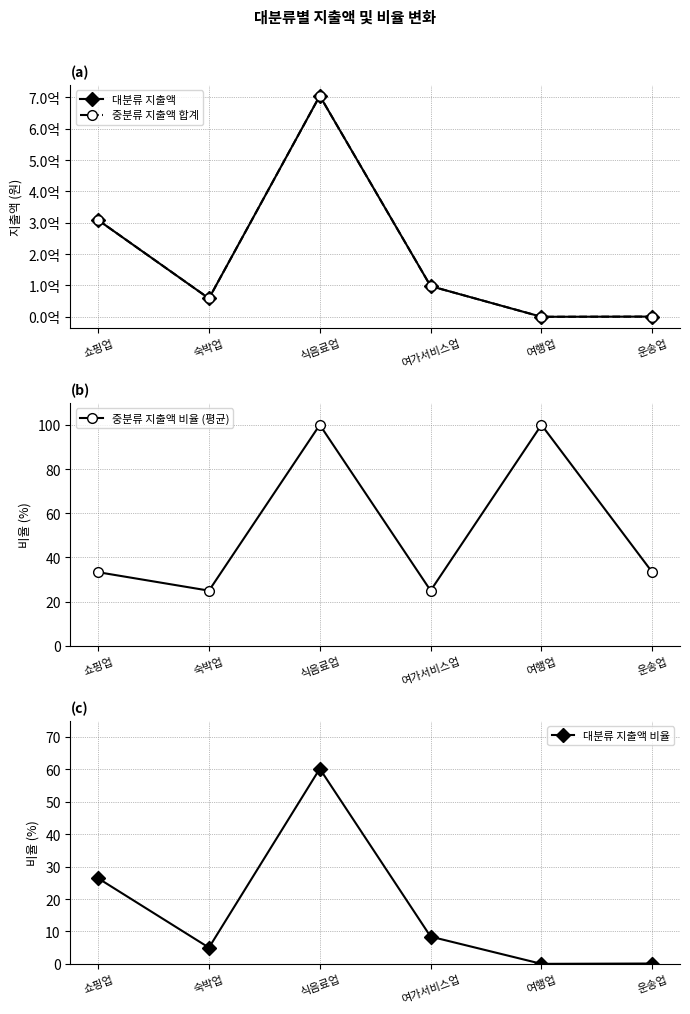

What is the difference between the maximum and minimum values in the 대분류 지출액 series?

704688430.0